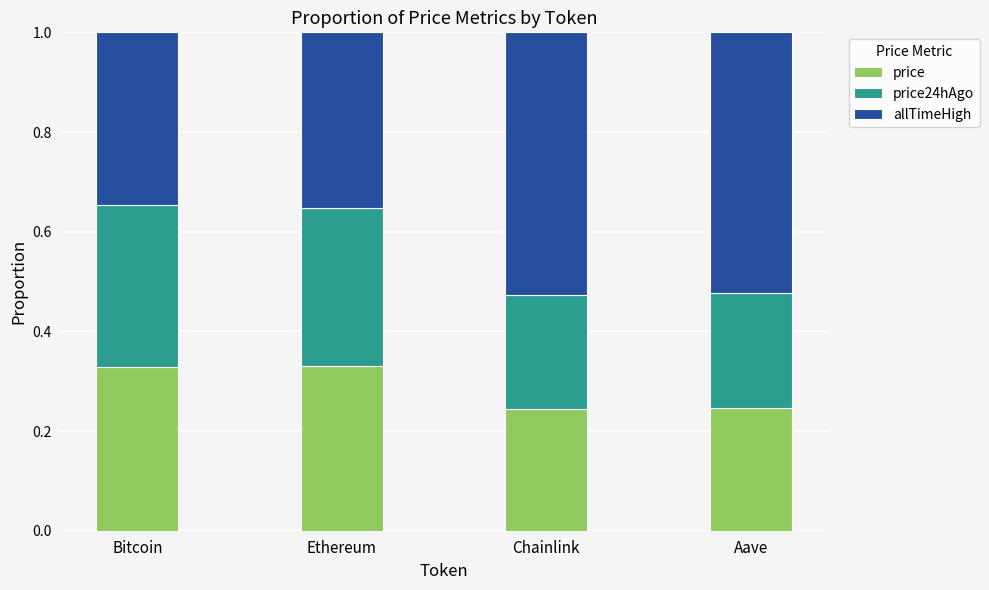

What is the total value across all series at Chainlink?

1.0